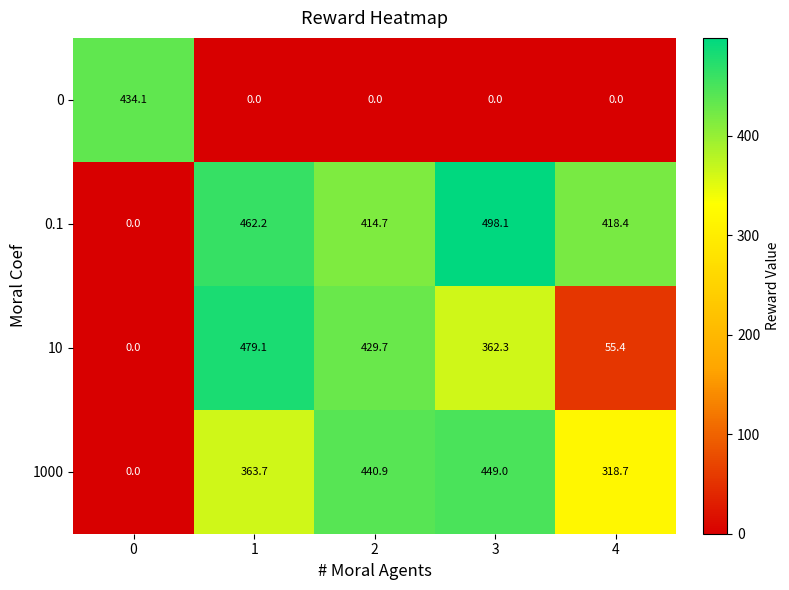

Which series changed the most between 1 and 4?

10